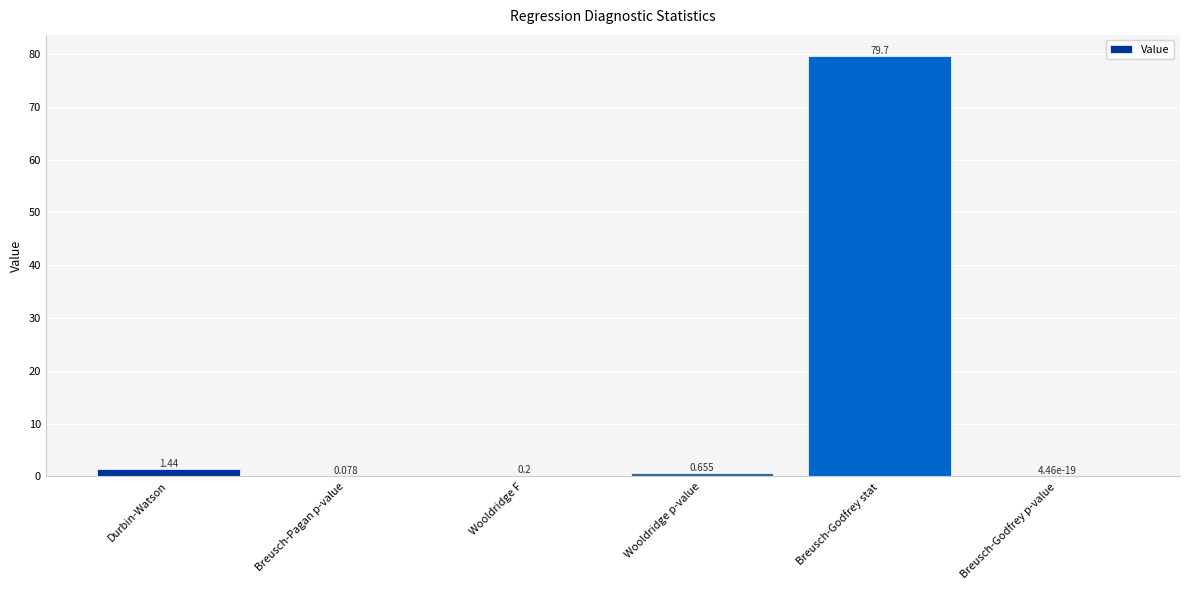

How many data points does each series have?

6